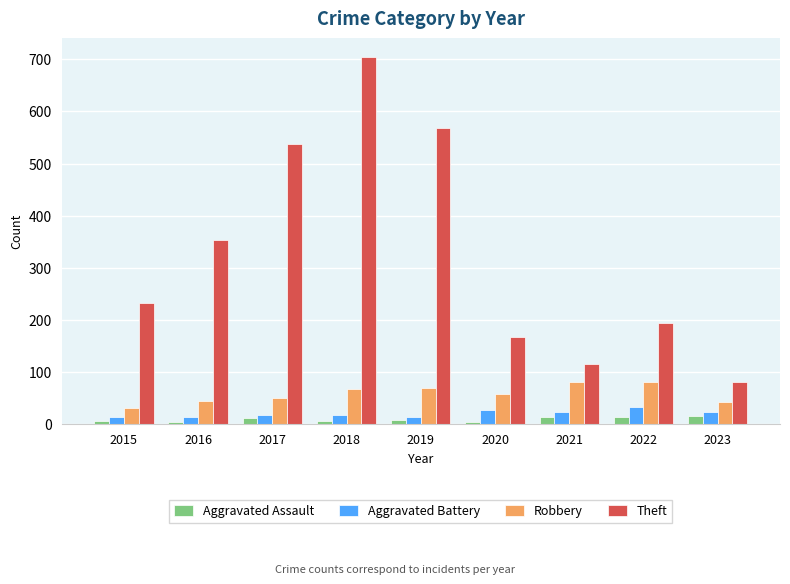

What is the difference between the second highest and minimum values in the Robbery series?

50